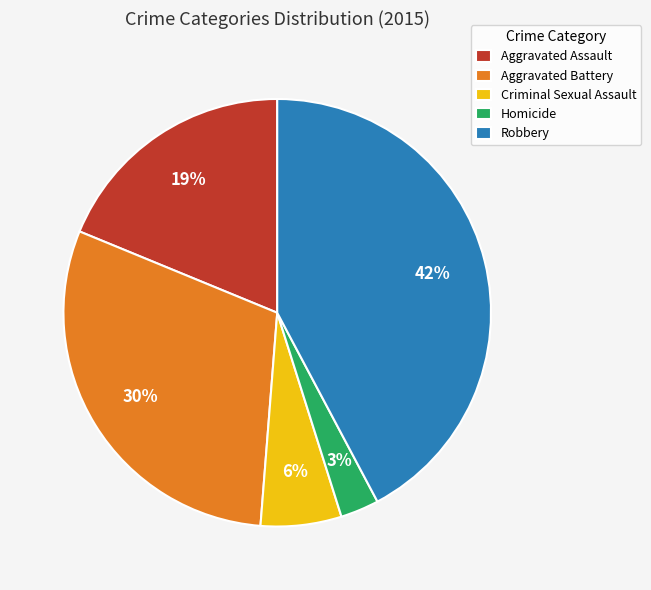

Does Criminal Sexual Assault represent more than half of the total?

No